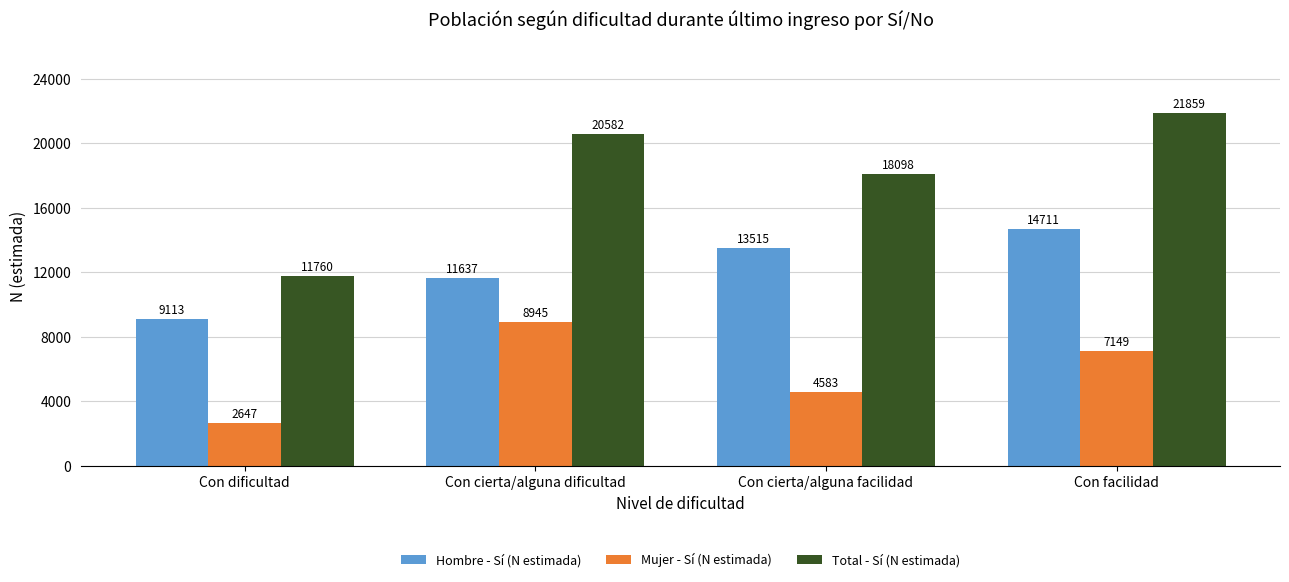

List the labels in order of Total - Sí (N estimada) value, smallest first.

Con dificultad, Con cierta/alguna facilidad, Con cierta/alguna dificultad, Con facilidad